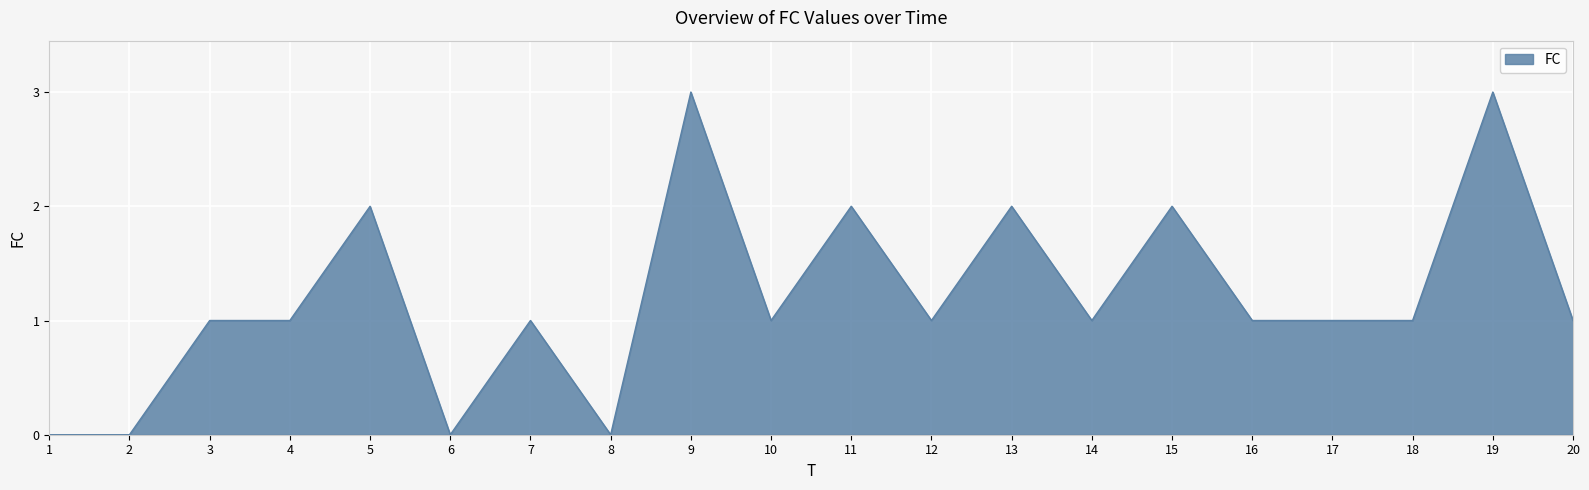

What value does the data have at 9?

3